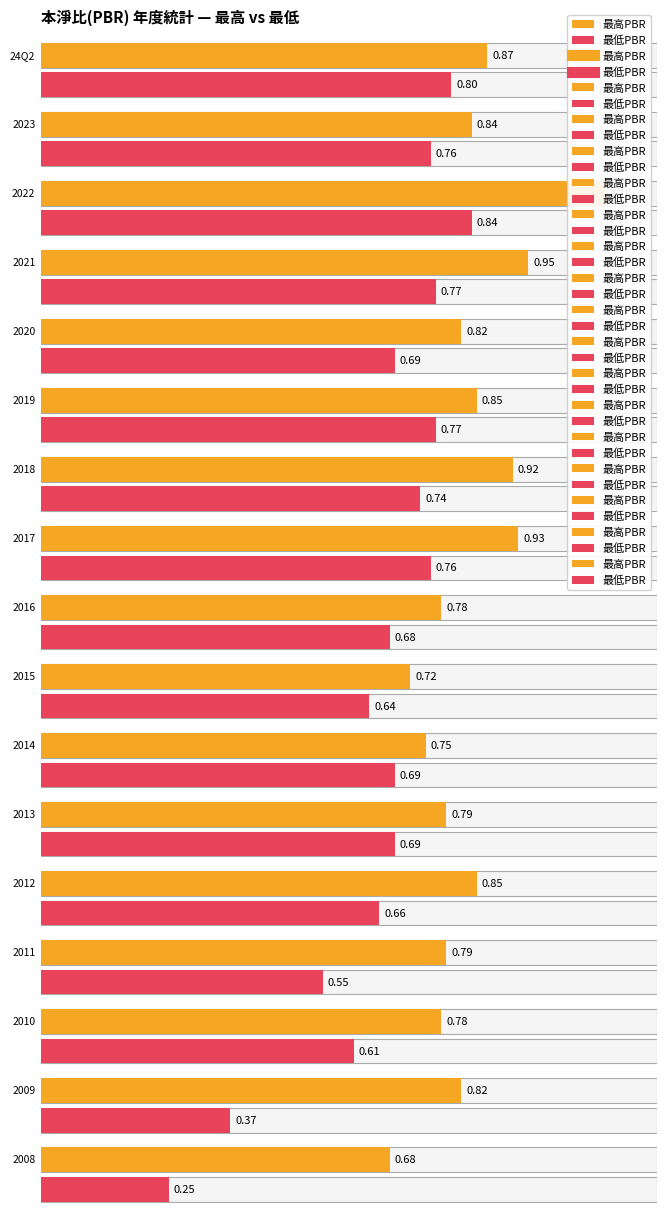

True or false: 最低PBR and 最高PBR intersect in this chart.

False